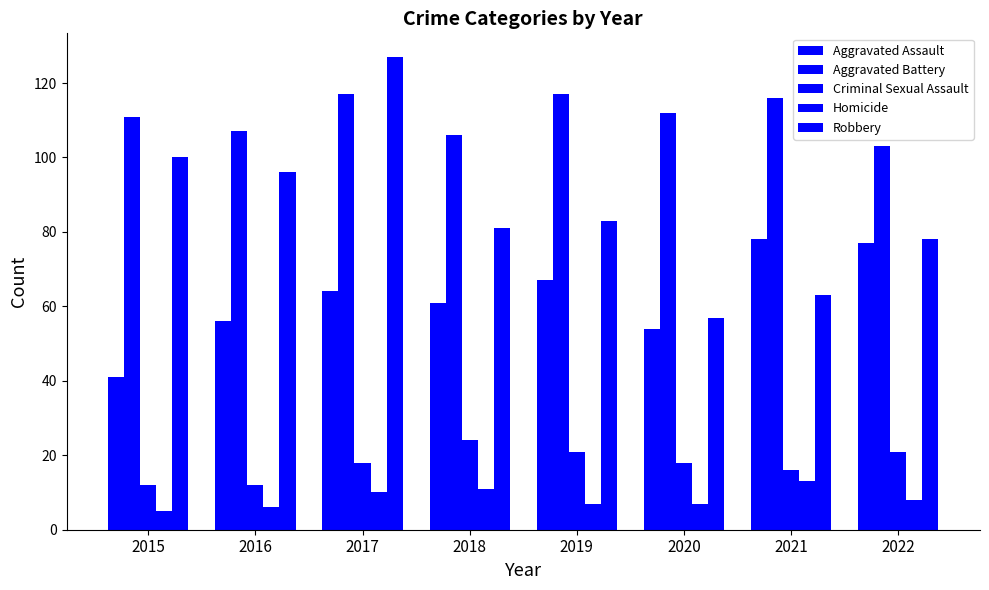

What is the value of the Aggravated Battery bar at the 3rd from the left?

117